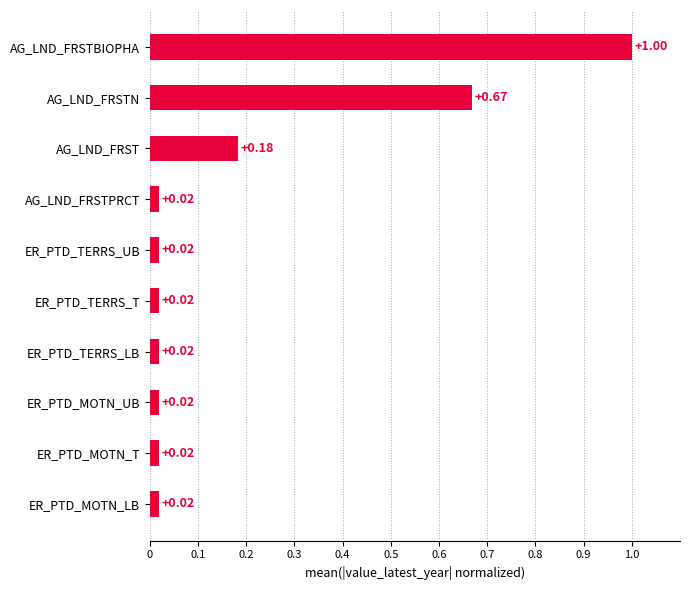

What is the label of the 8th bar from the top?

ER_PTD_MOTN_UB